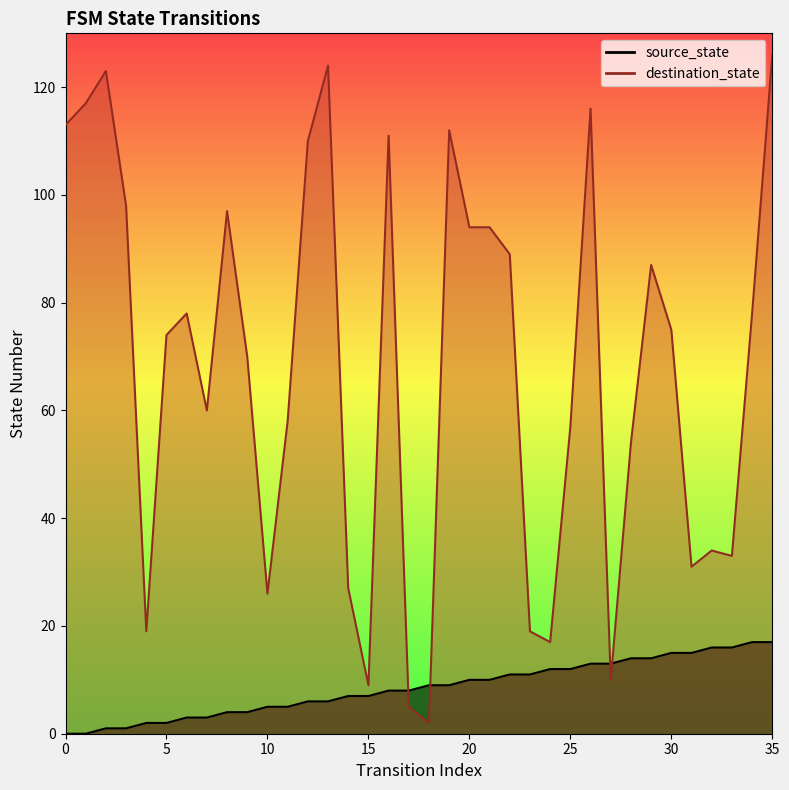

What is the difference between the highest and lowest values at 11?

53